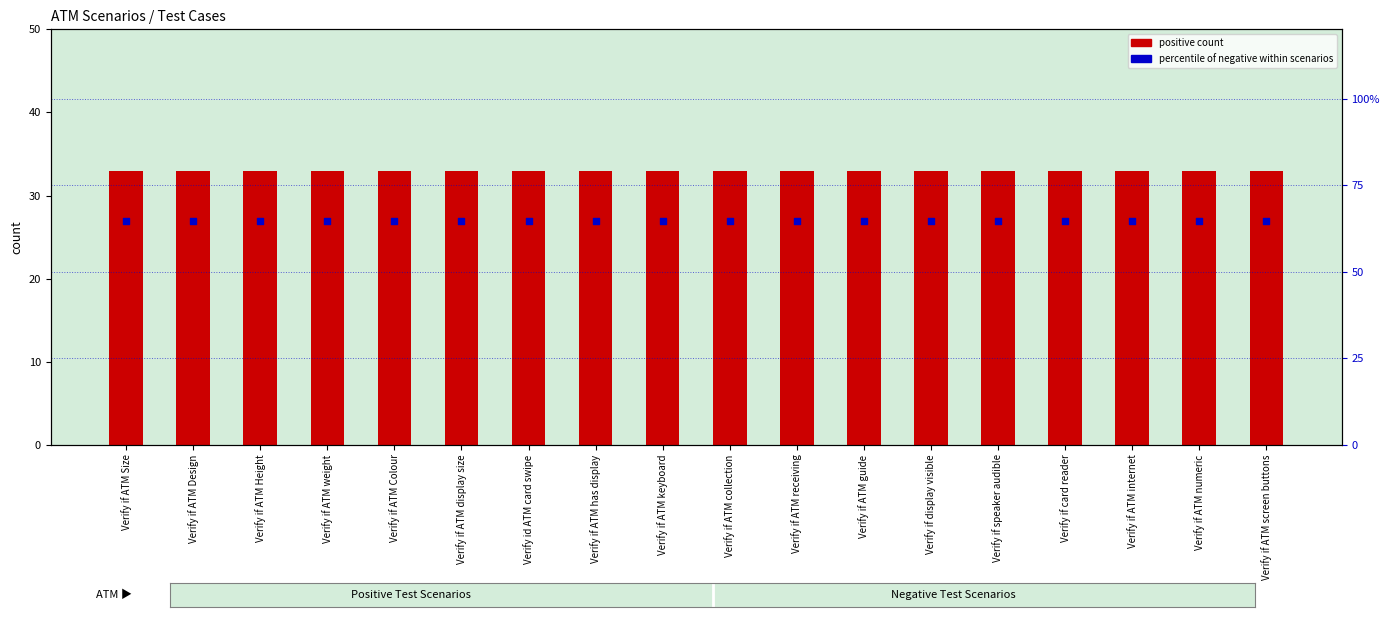

At how many categories does at least one series exceed 34?

18